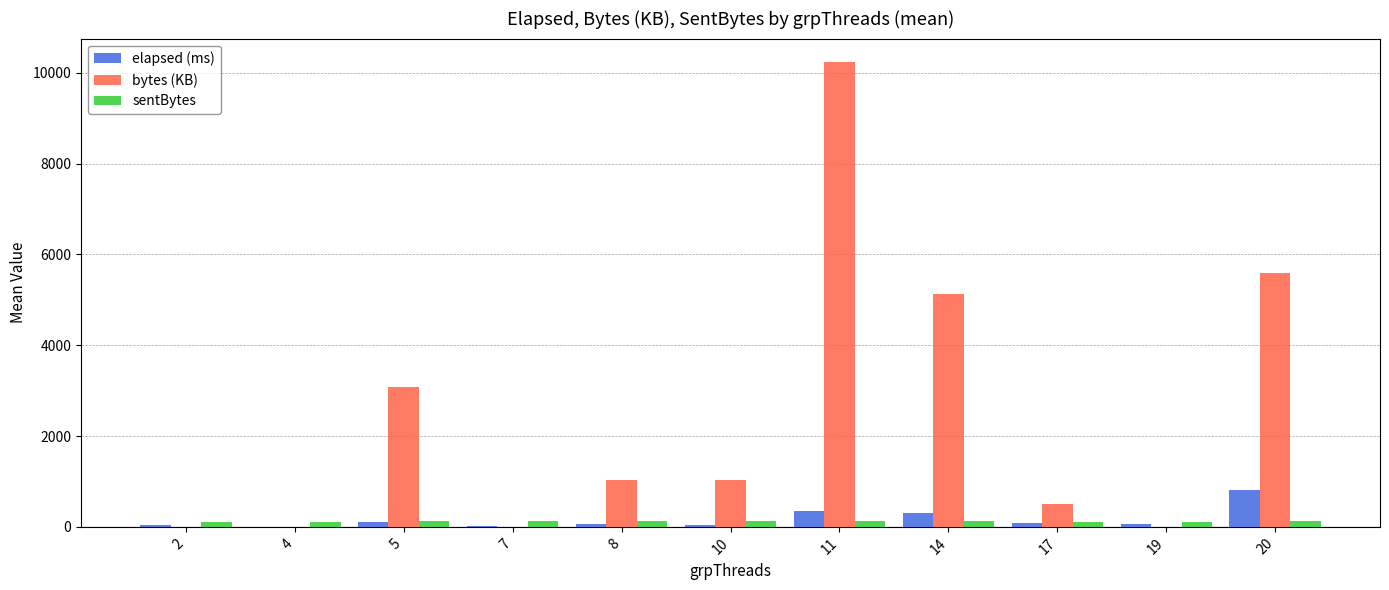

What is the maximum value shown in the chart?

10240.3